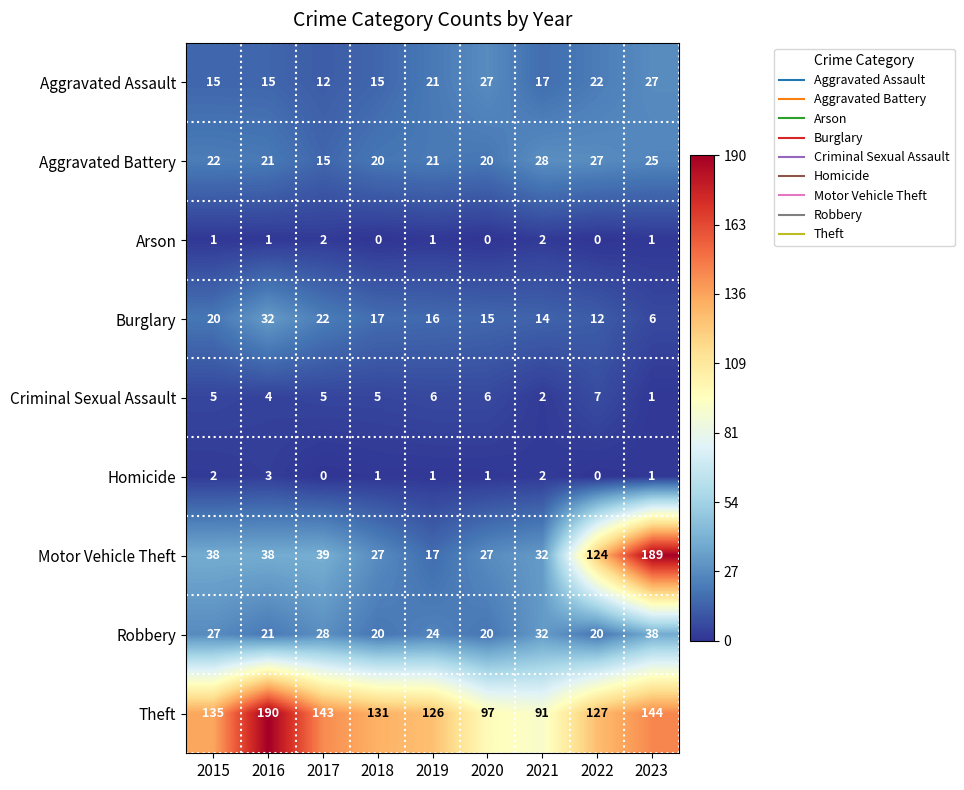

At how many categories does at least one series exceed 83?

9